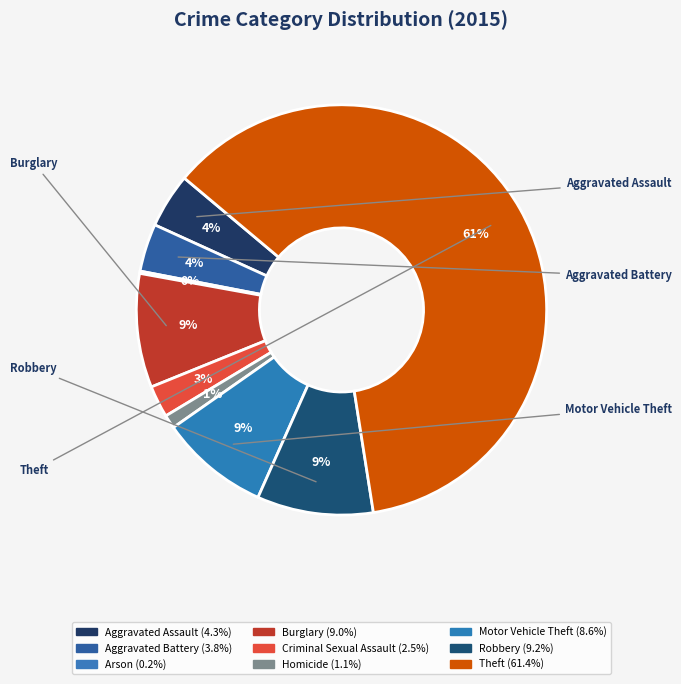

Is there a majority slice in this chart?

Yes